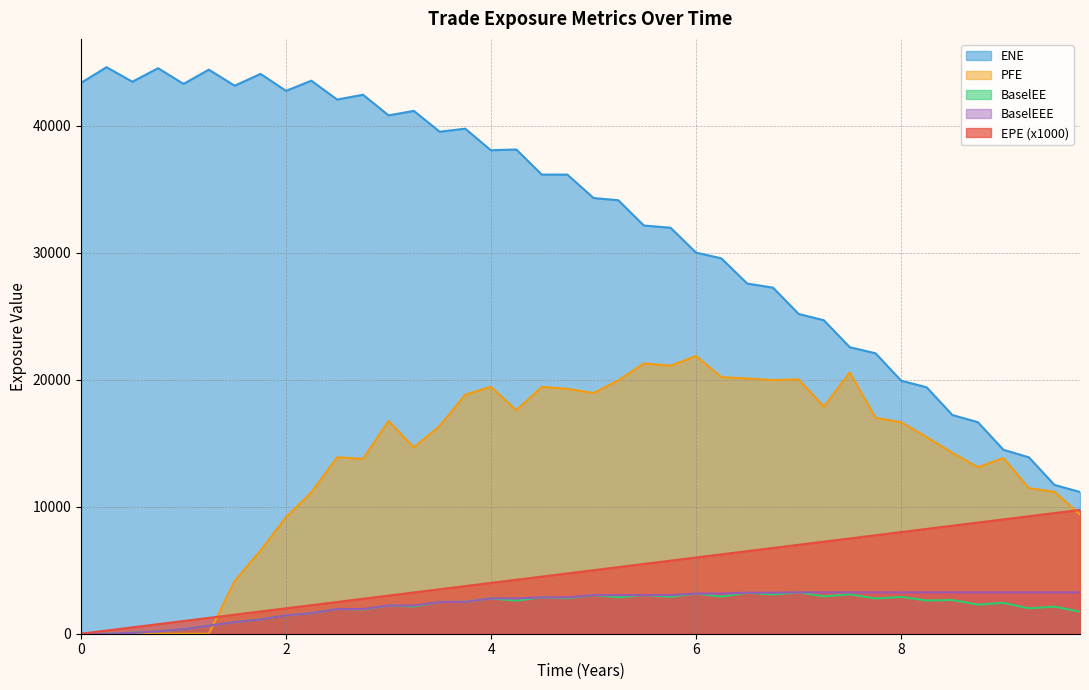

Rank the series by their maximum value, from lowest to highest.

BaselEE, BaselEEE, EPE, PFE, ENE